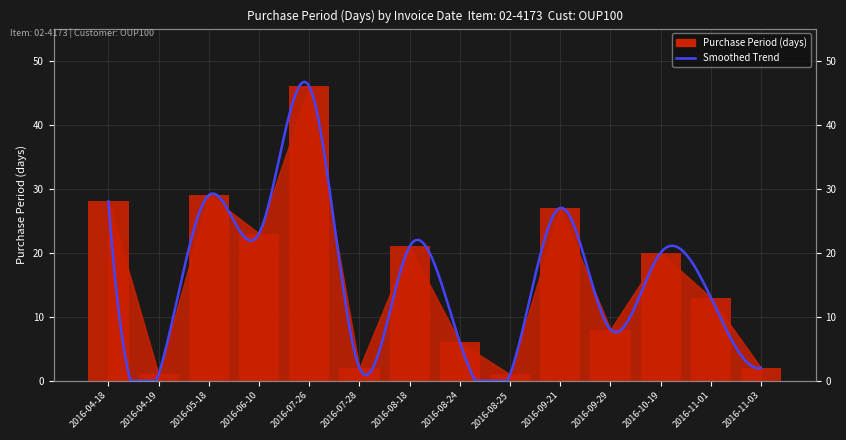

What position from the right is 2016-11-03?

1